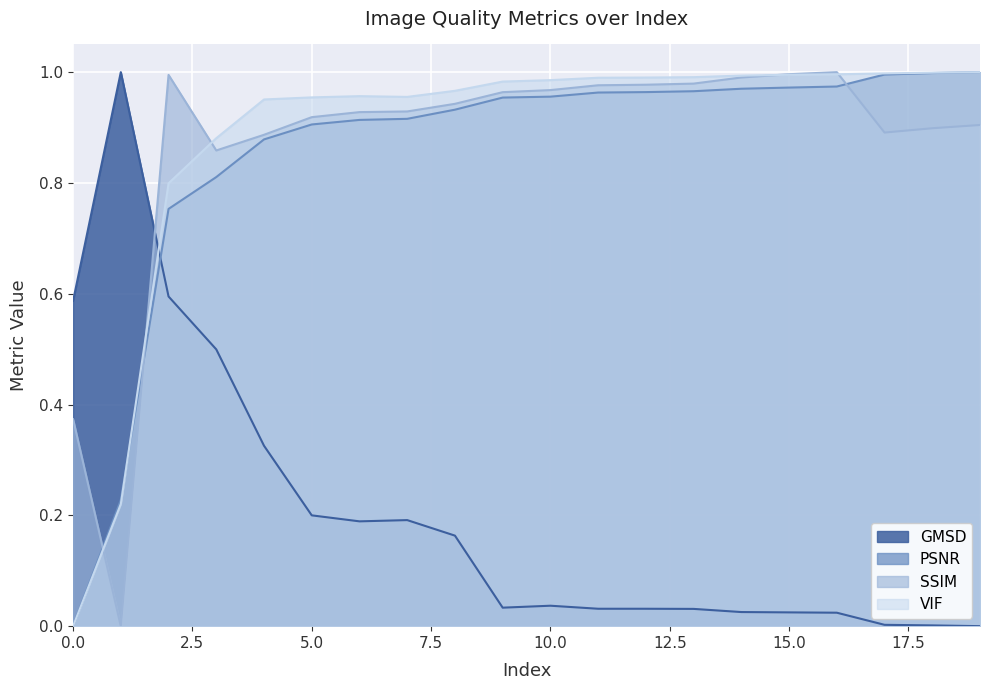

Where is GMSD nearest to the value 0?

19